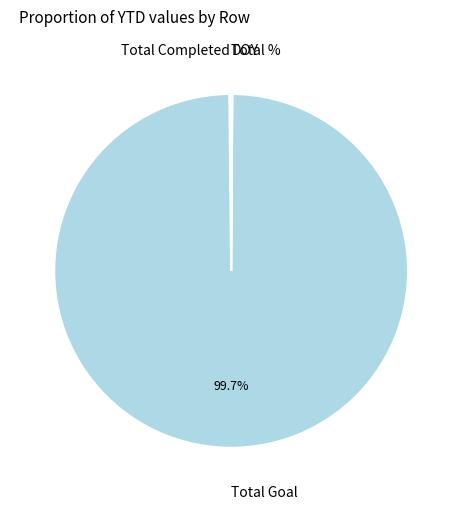

To the nearest percent, what is the difference between the largest and smallest slice percentages?

100%